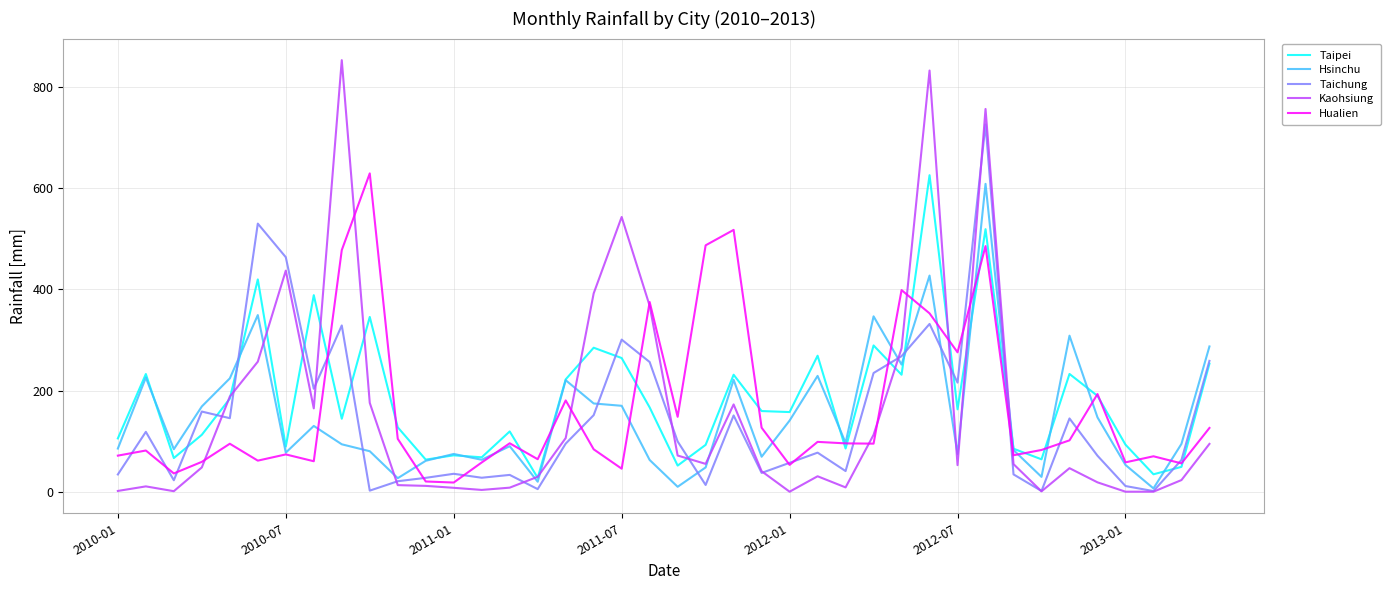

Which series has the widest spread of values?

Kaohsiung